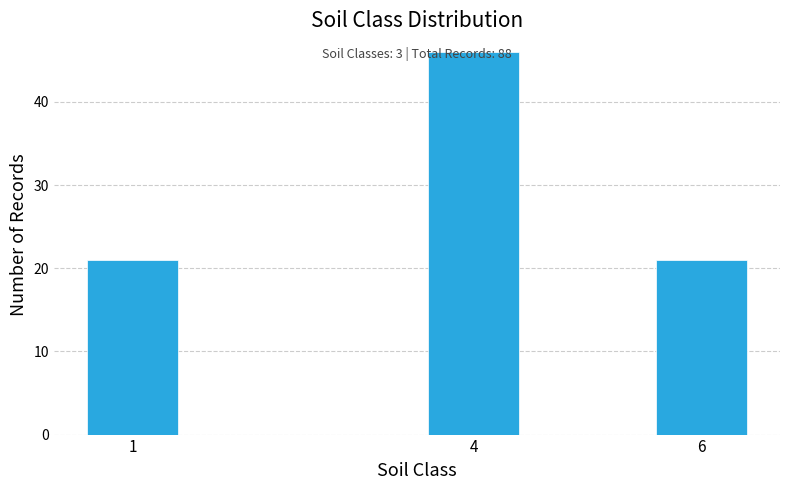

Is it true that the value at 6 is 21?

True